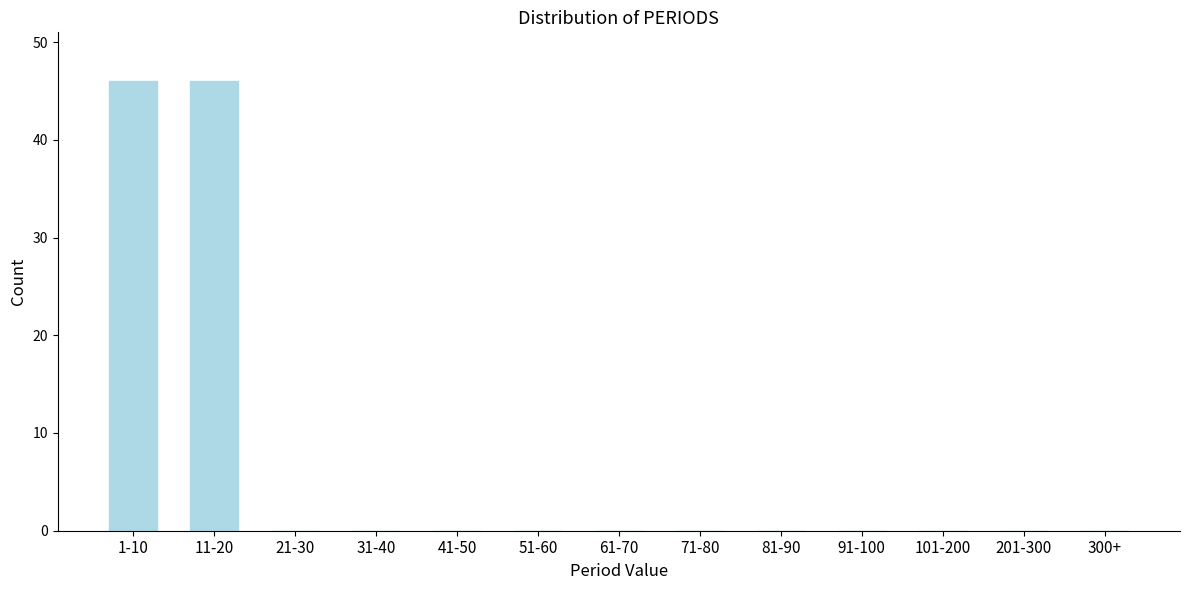

Reading left to right, list all the values displayed in this chart.

1-10=46	11-20=46	21-30=0	31-40=0	41-50=0	51-60=0	61-70=0	71-80=0	81-90=0	91-100=0	101-200=0	201-300=0	300+=0